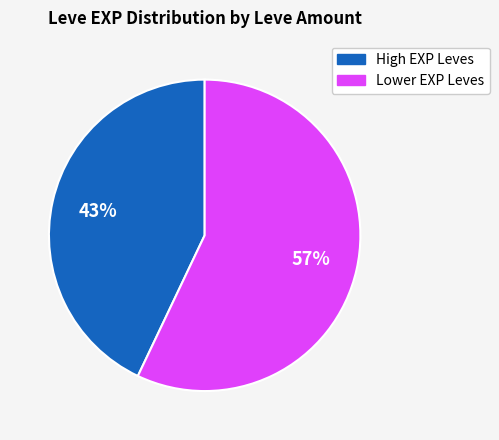

How many slices are in this pie chart?

2